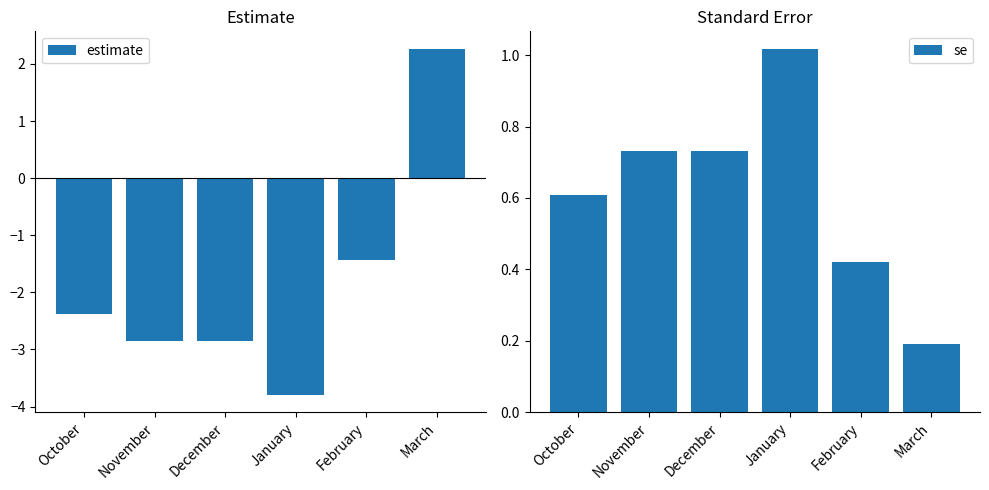

What is the total value across all series at November?

-2.1